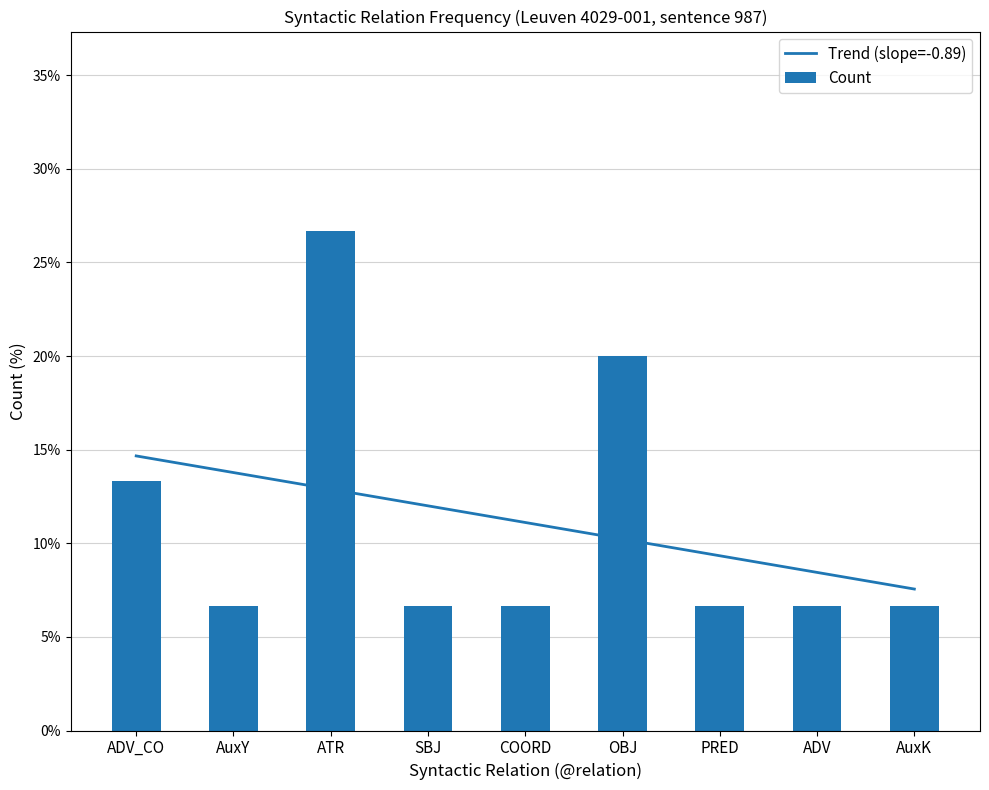

At which label is the value closest to 16?

ADV_CO